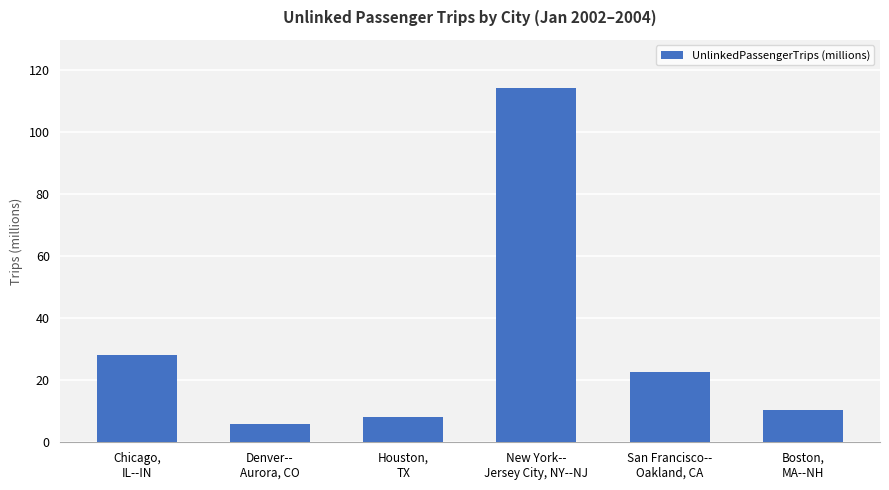

What position from the left is New York--
Jersey City, NY--NJ?

4